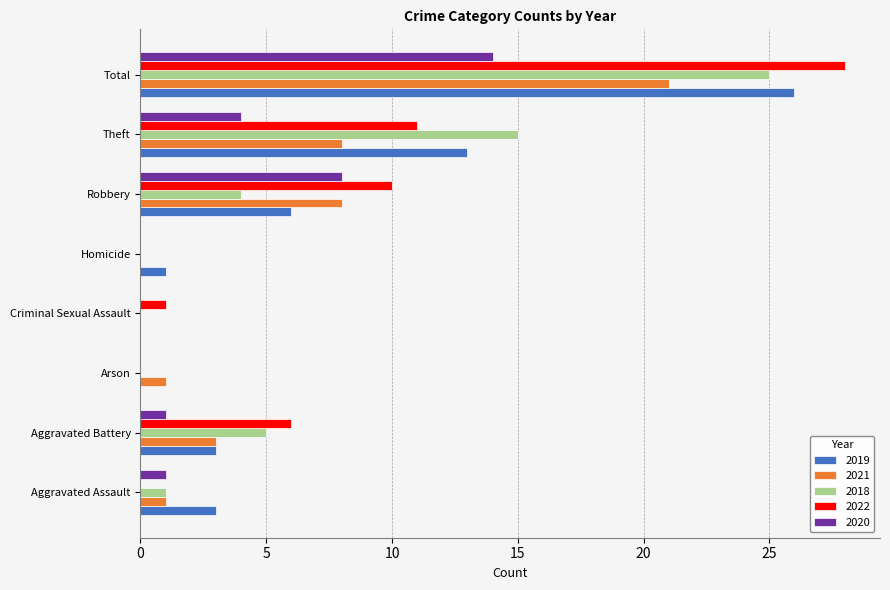

The 2020 series shows -7 at Homicide. True or false?

False